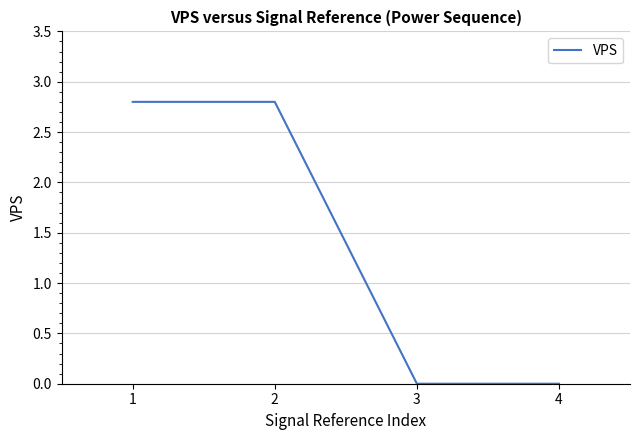

Reading right to left, extract all data points from this chart.

0.0	0.0	2.8	2.8